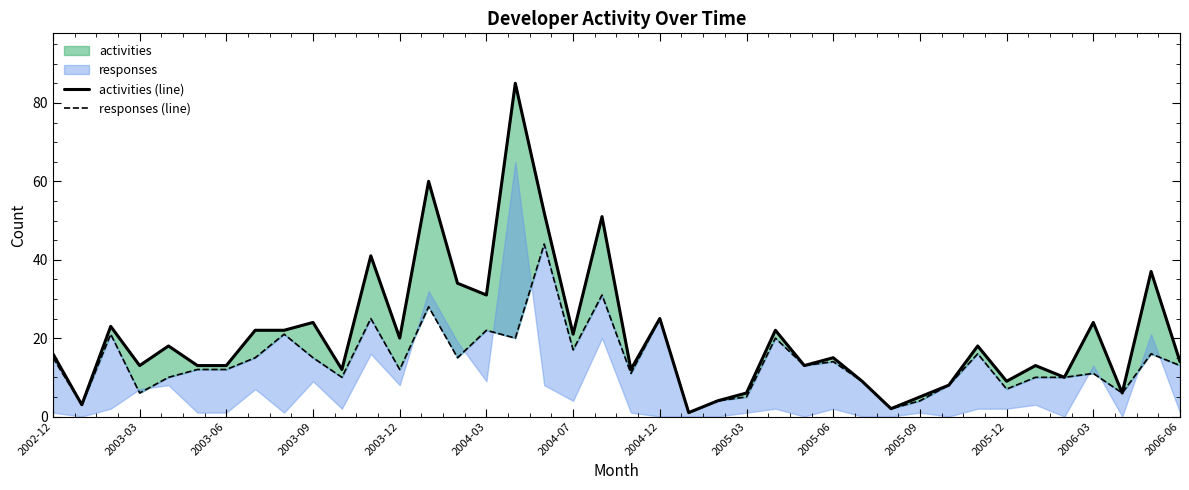

At how many categories does at least one series exceed 68?

1